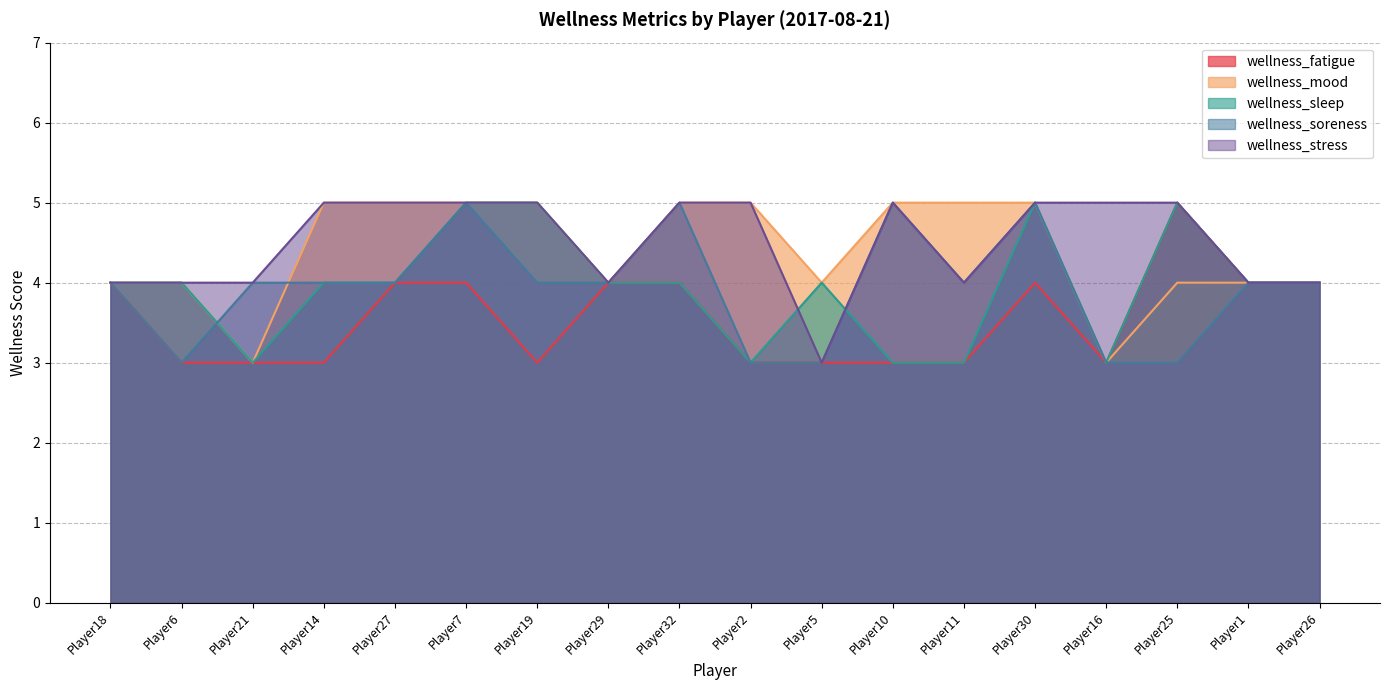

True or false: wellness_soreness has more than 1 interior local peaks.

True